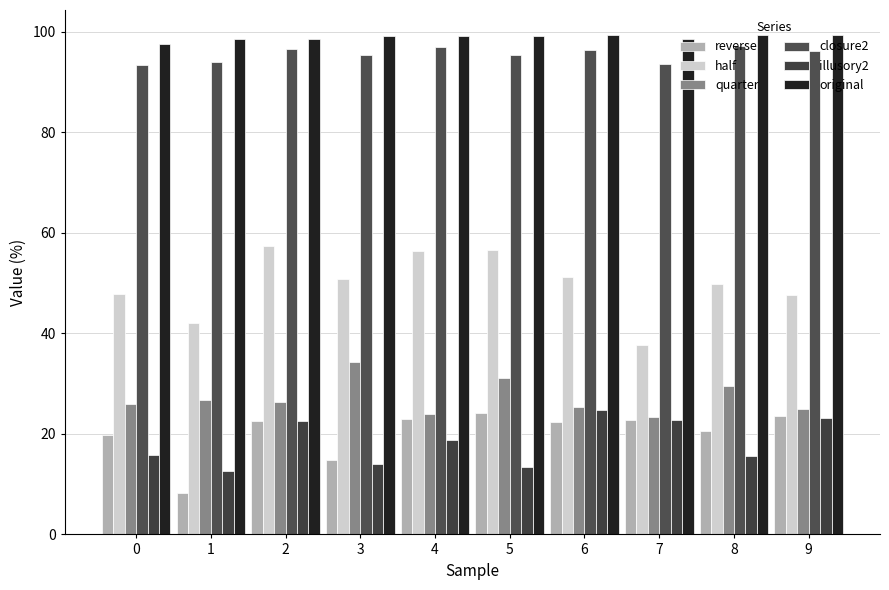

Which series changed the most between 4 and 9?

half